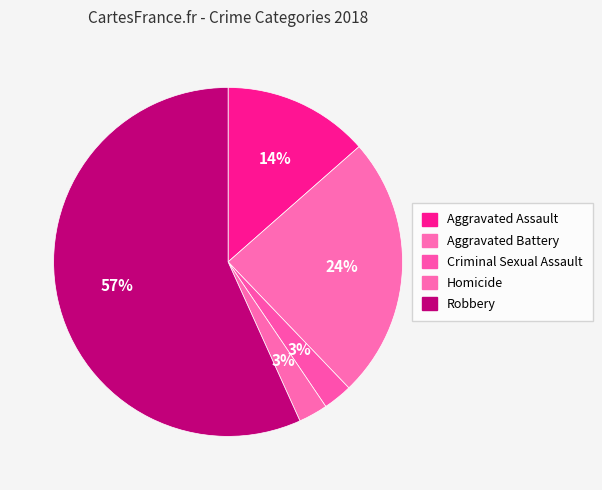

Count the number of slices in the pie.

5